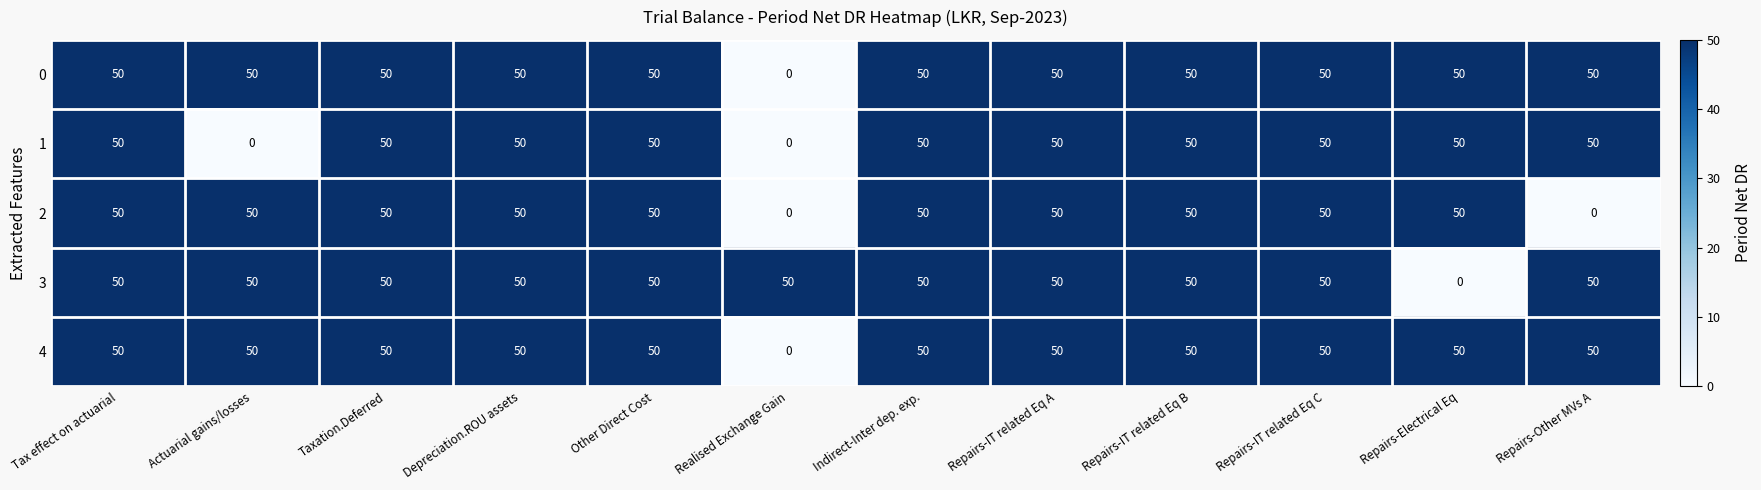

What is the difference between the maximum and minimum values in the 3 series?

50